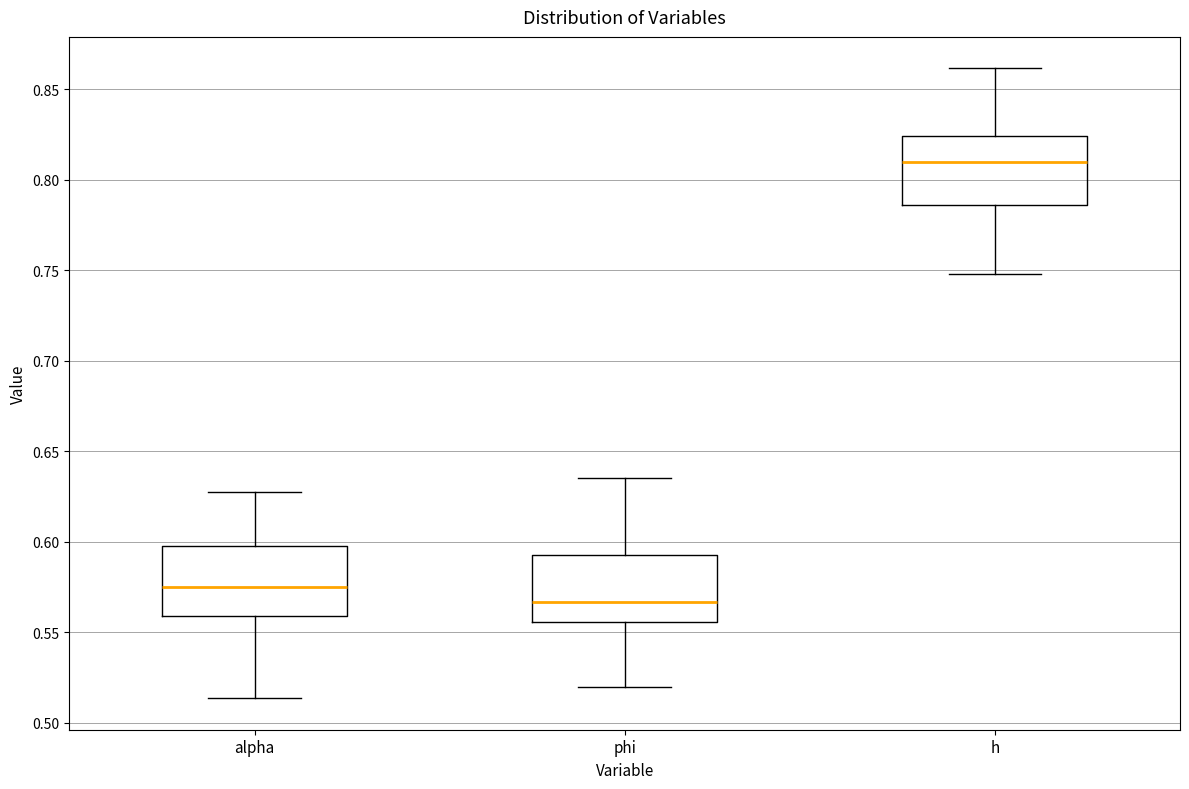

Which box has the highest median line?

h